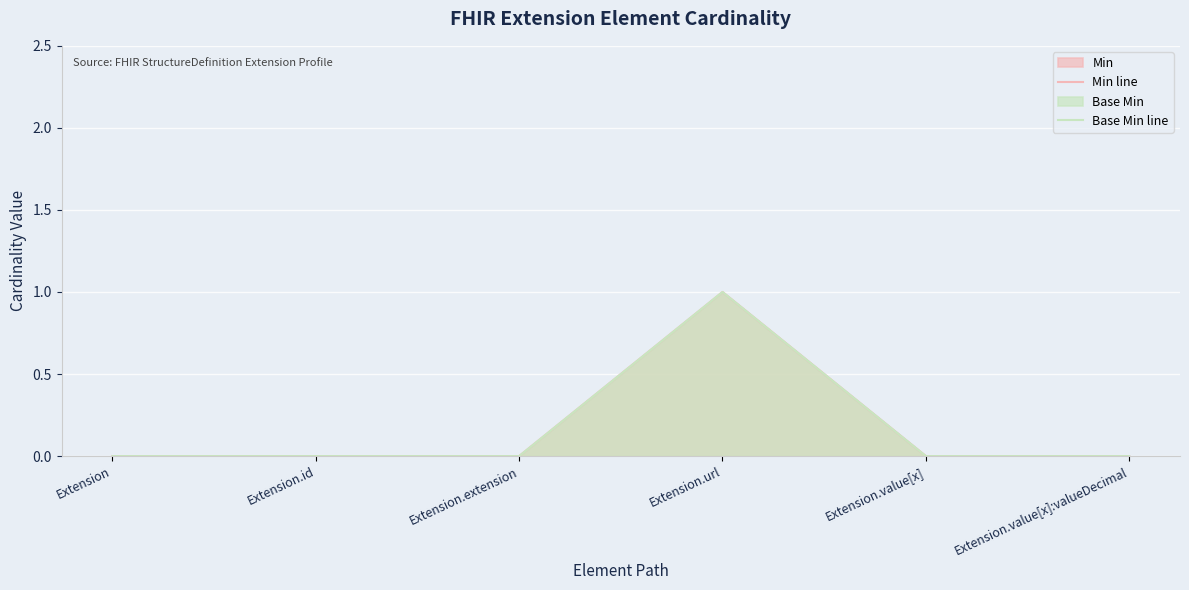

Reading left to right, what are all the values shown in this chart?

Min line: Extension=0	Extension.id=0	Extension.extension=0	Extension.url=1	Extension.value[x]=0	Extension.value[x]:valueDecimal=0
Base Min line: Extension=0	Extension.id=0	Extension.extension=0	Extension.url=1	Extension.value[x]=0	Extension.value[x]:valueDecimal=0